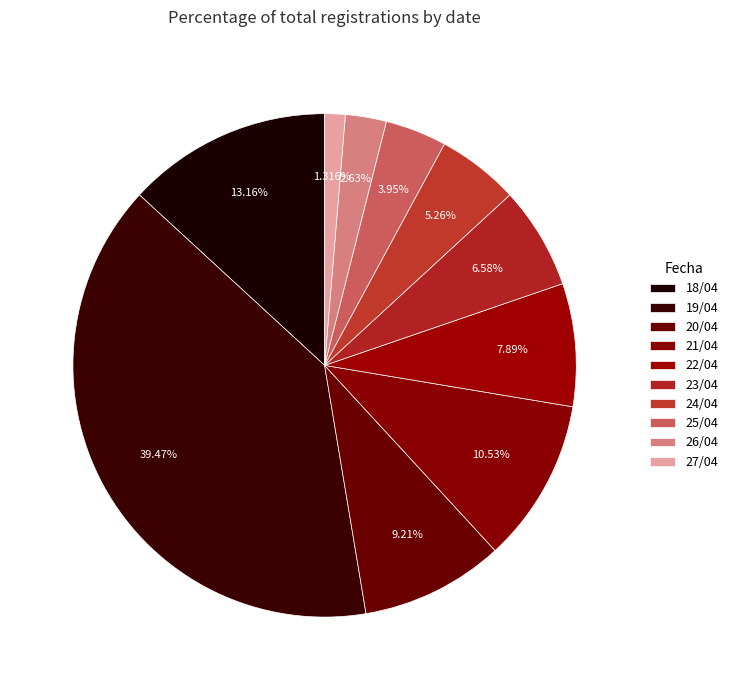

How many slices are in this pie chart?

10